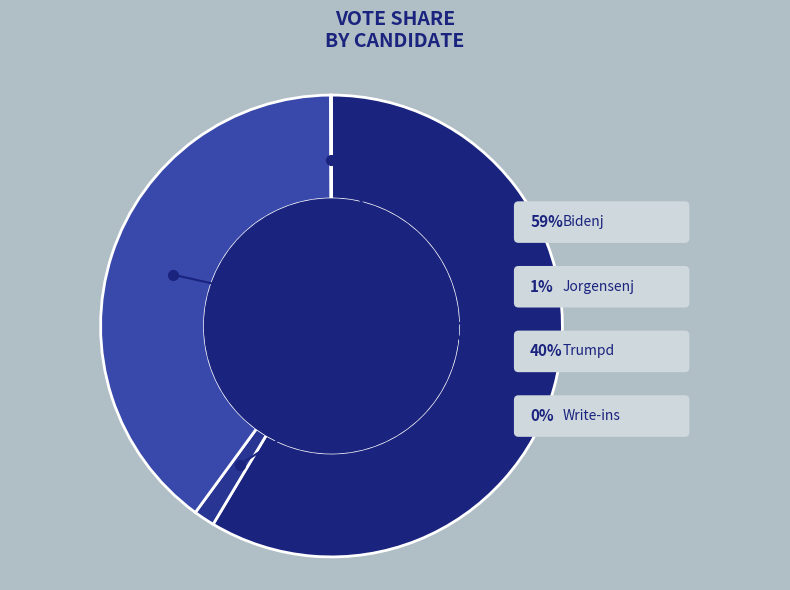

Which slice is the largest?

bidenj